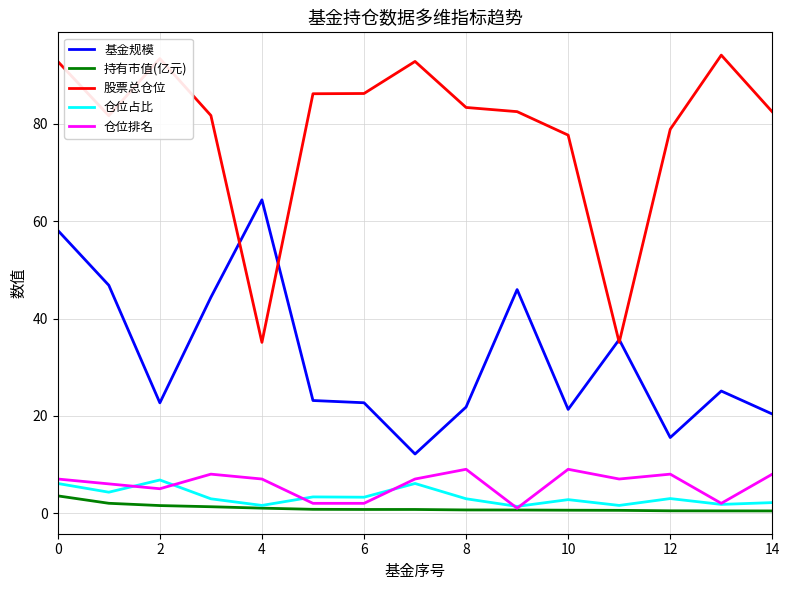

True or false: 股票总仓位 and 仓位占比 intersect in this chart.

False